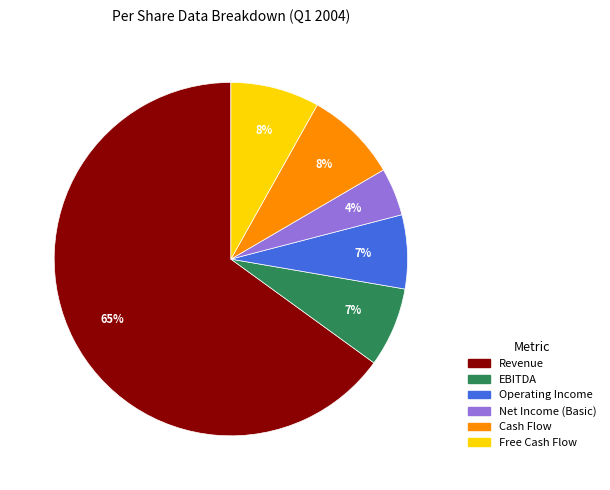

The Revenue slice represents 77% of the pie. True or false?

False